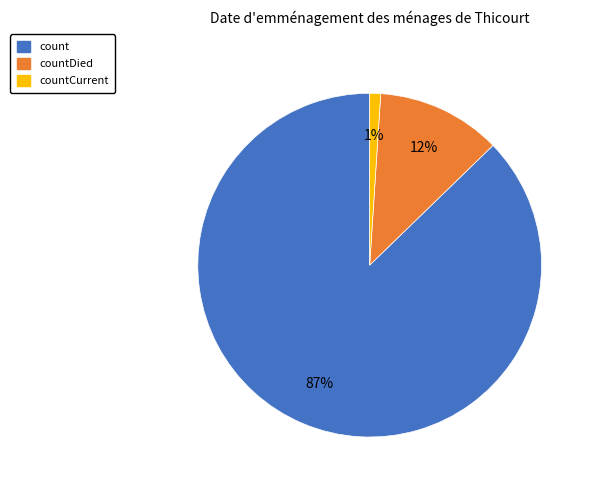

To the nearest percent, what is the difference between the largest and smallest slice percentages?

86%